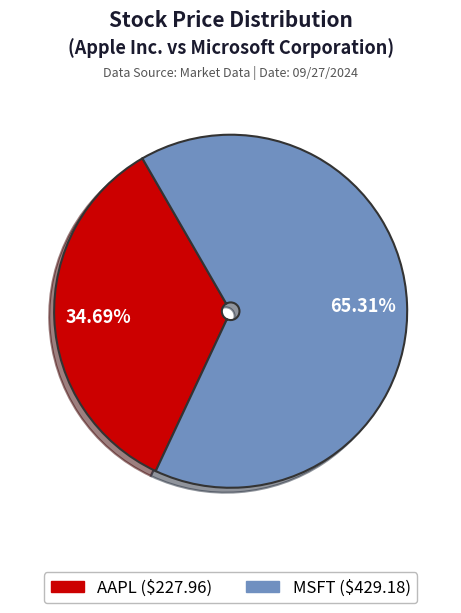

Count the number of slices in the pie.

2